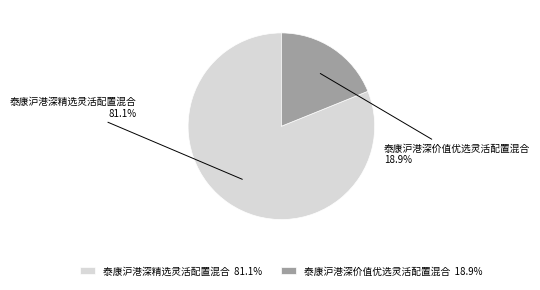

Which category has the smallest portion of the pie?

泰康沪港深价值优选灵活配置混合